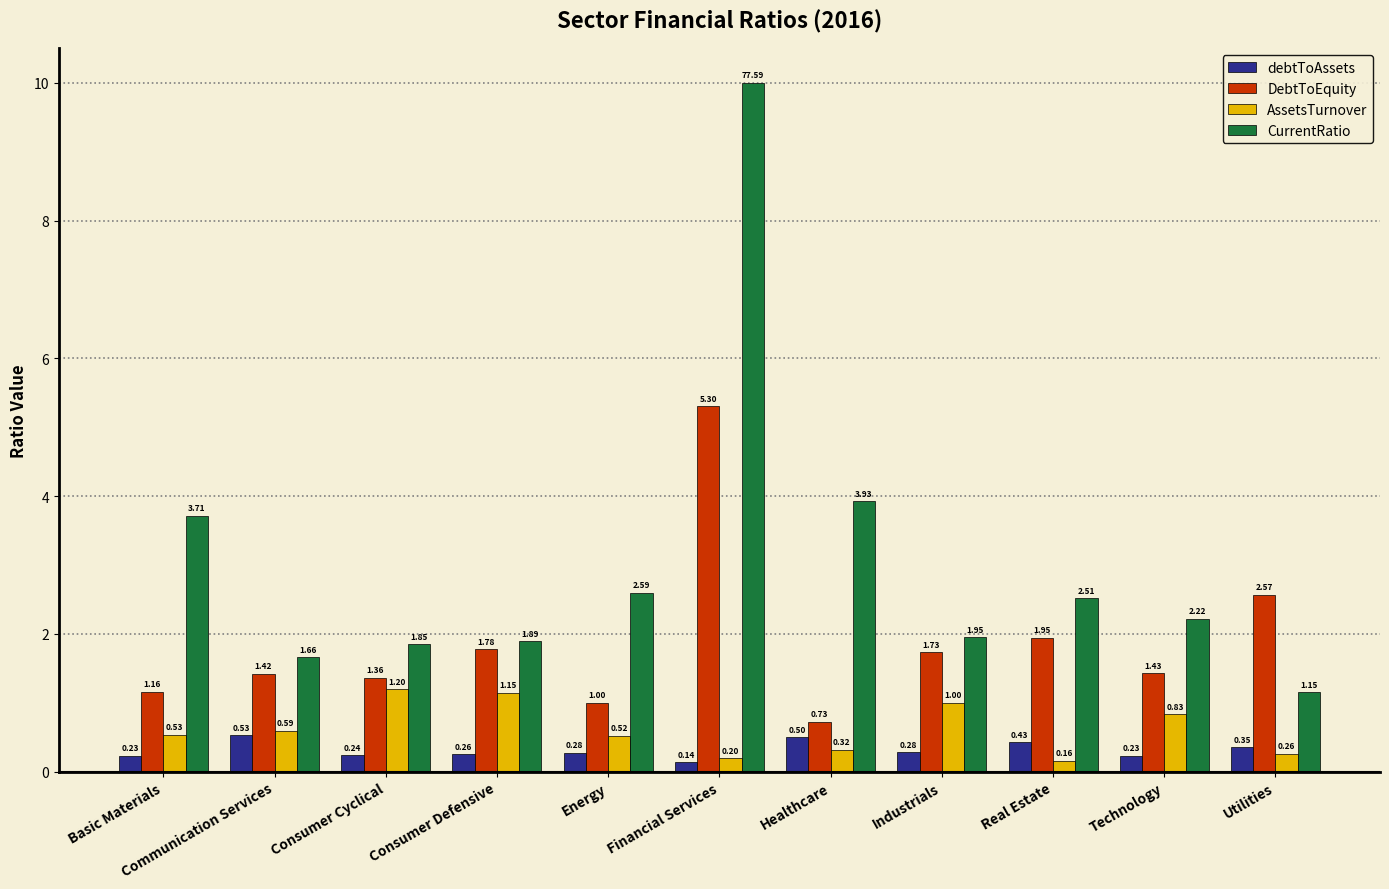

Which series has the largest total across all categories?

CurrentRatio